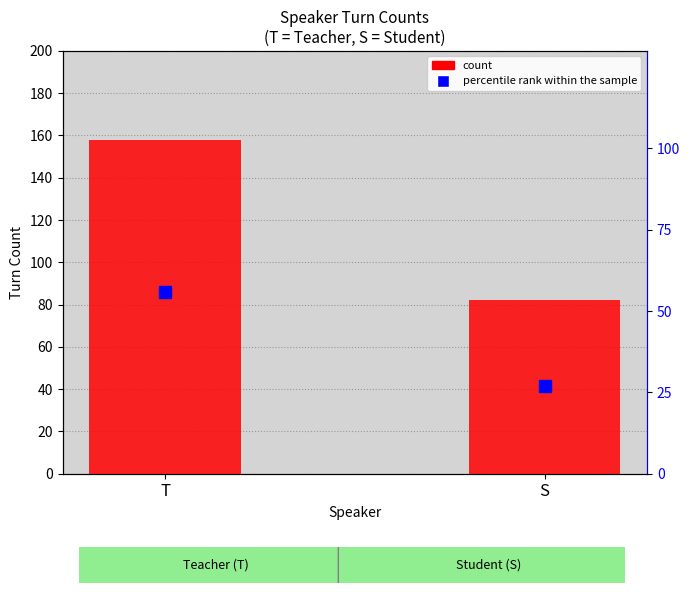

Which label corresponds to the largest value in the chart?

T